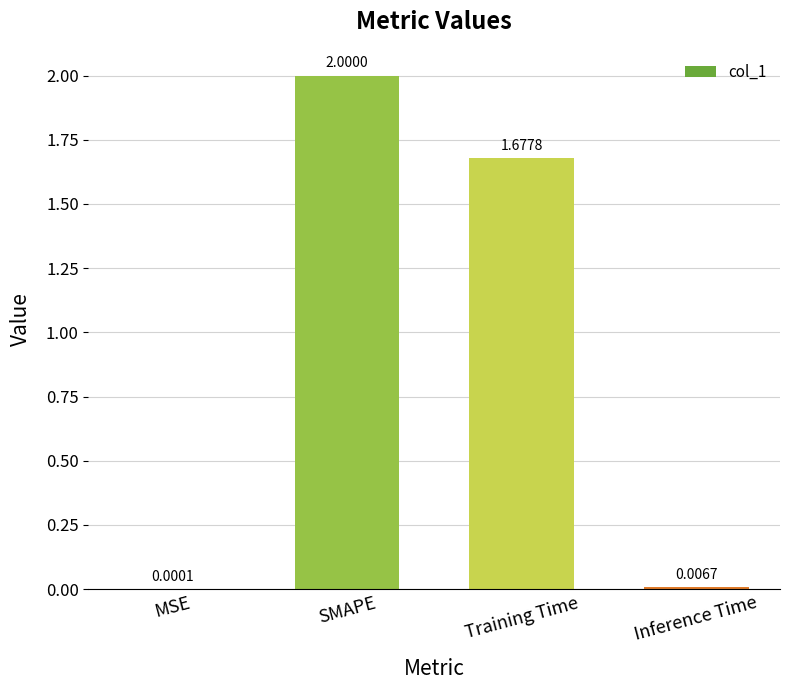

The value at SMAPE is 3.5. True or false?

False